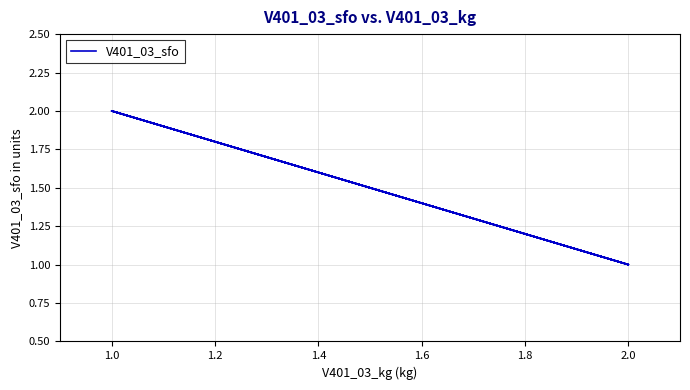

What is the average value?

1